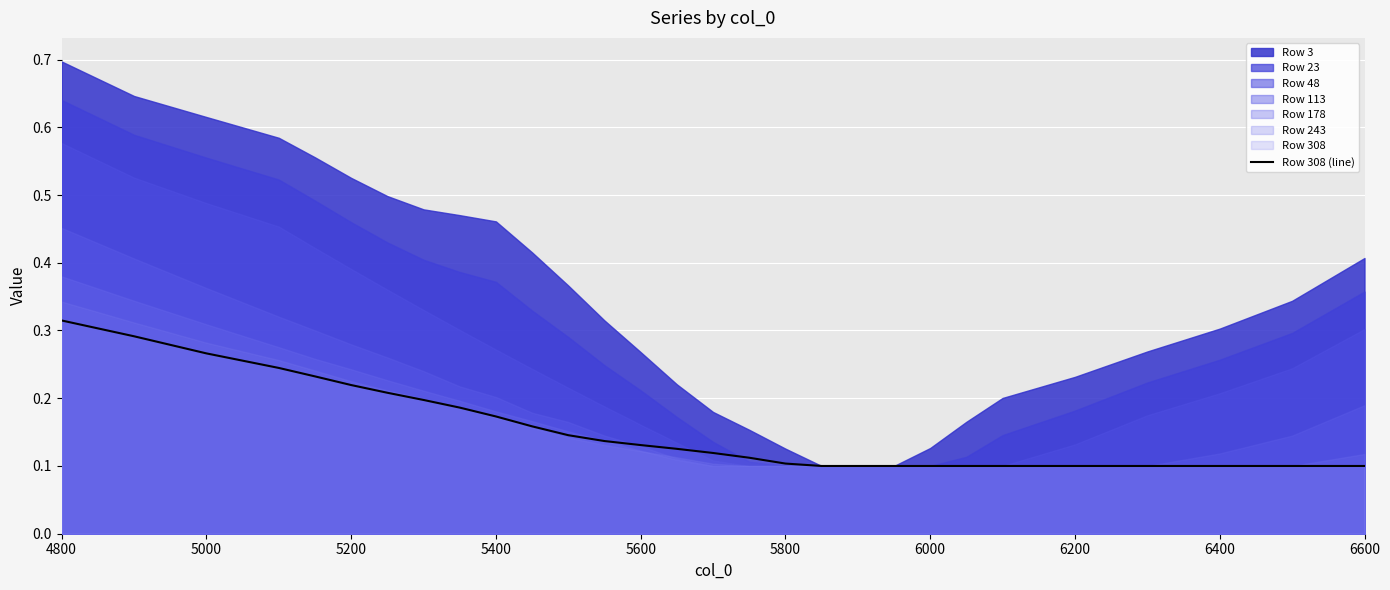

At which label does Row 308 (line) reach its peak?

4800